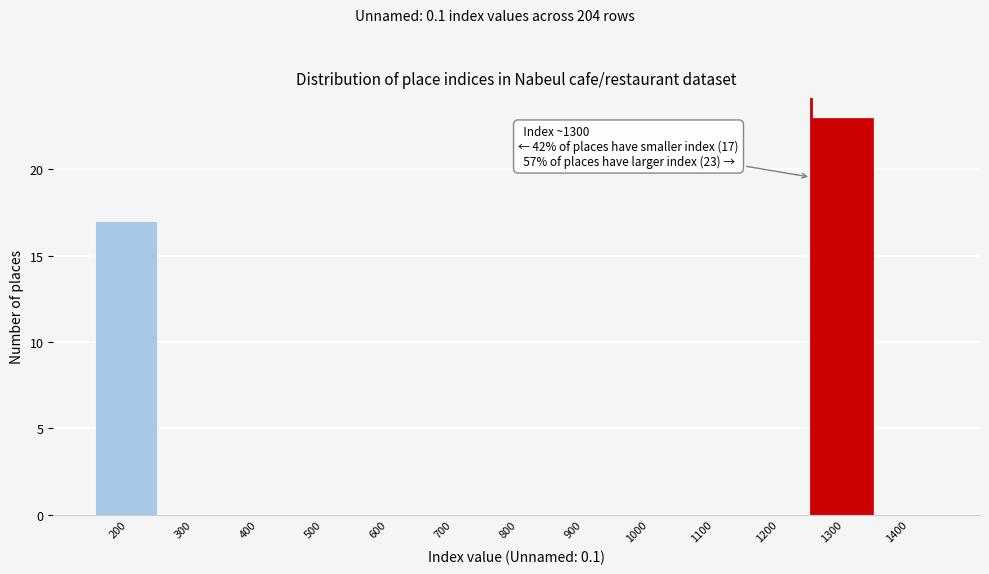

Reading left to right, transcribe all the data shown in this chart.

200=17	300=0	400=0	500=0	600=0	700=0	800=0	900=0	1000=0	1100=0	1200=0	1300=23	1400=0